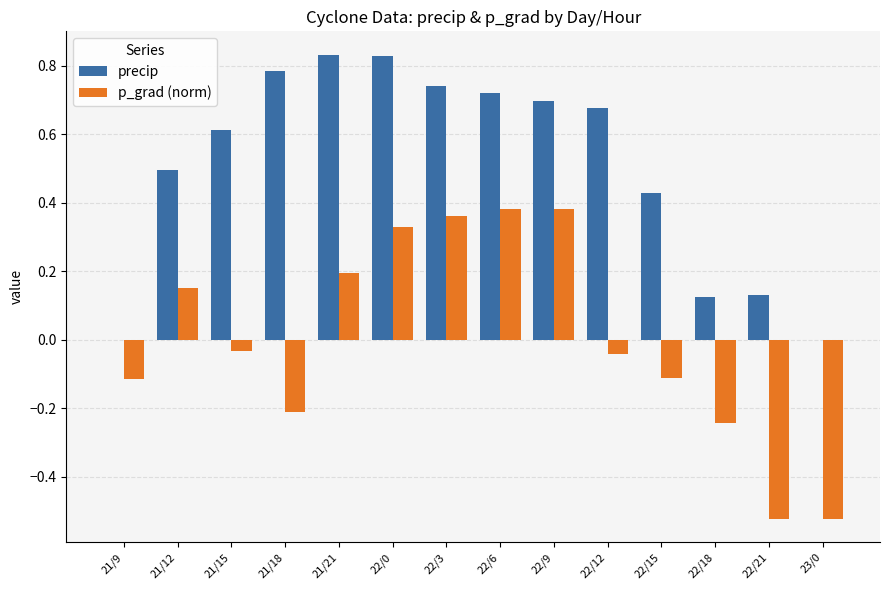

Is it true that p_grad (norm) equals -0.9 at 23/0?

False